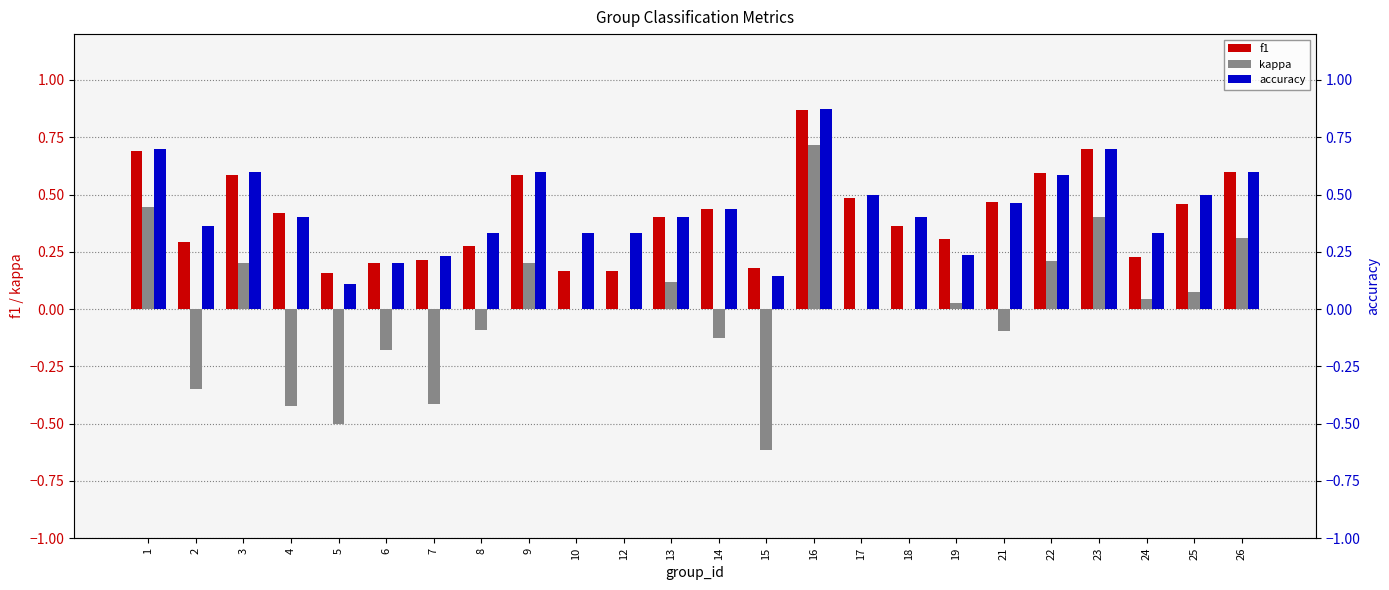

What are all the series names shown in the legend?

f1, kappa, accuracy